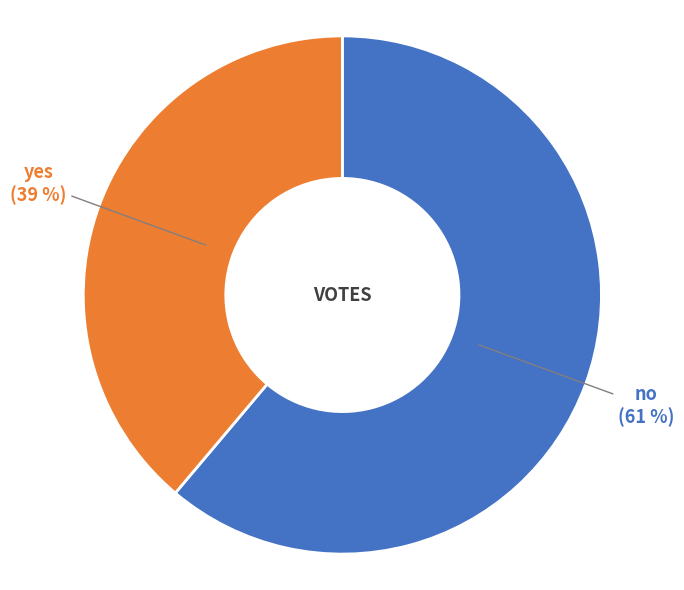

To the nearest percent, what portion does yes represent?

39%